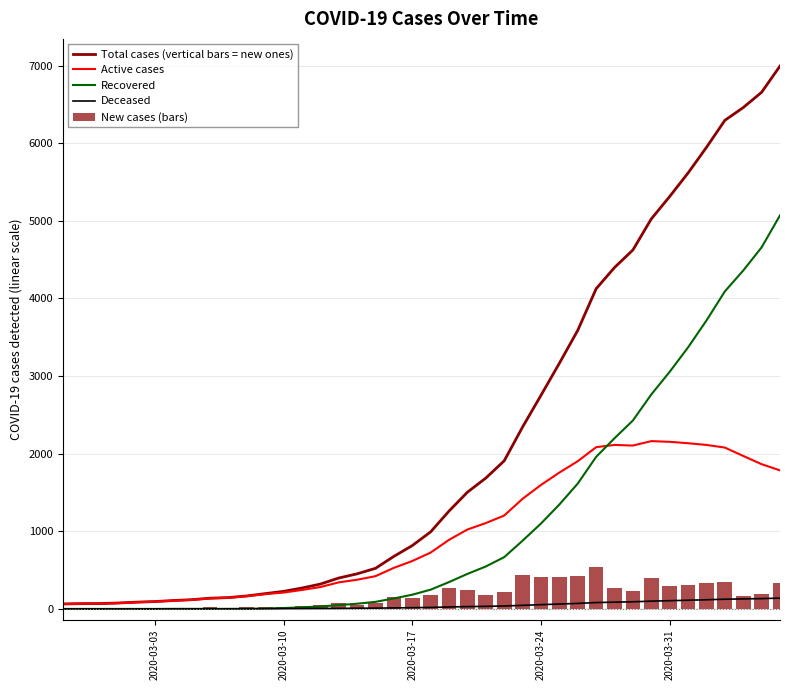

What is the maximum value for Recovered?

5071